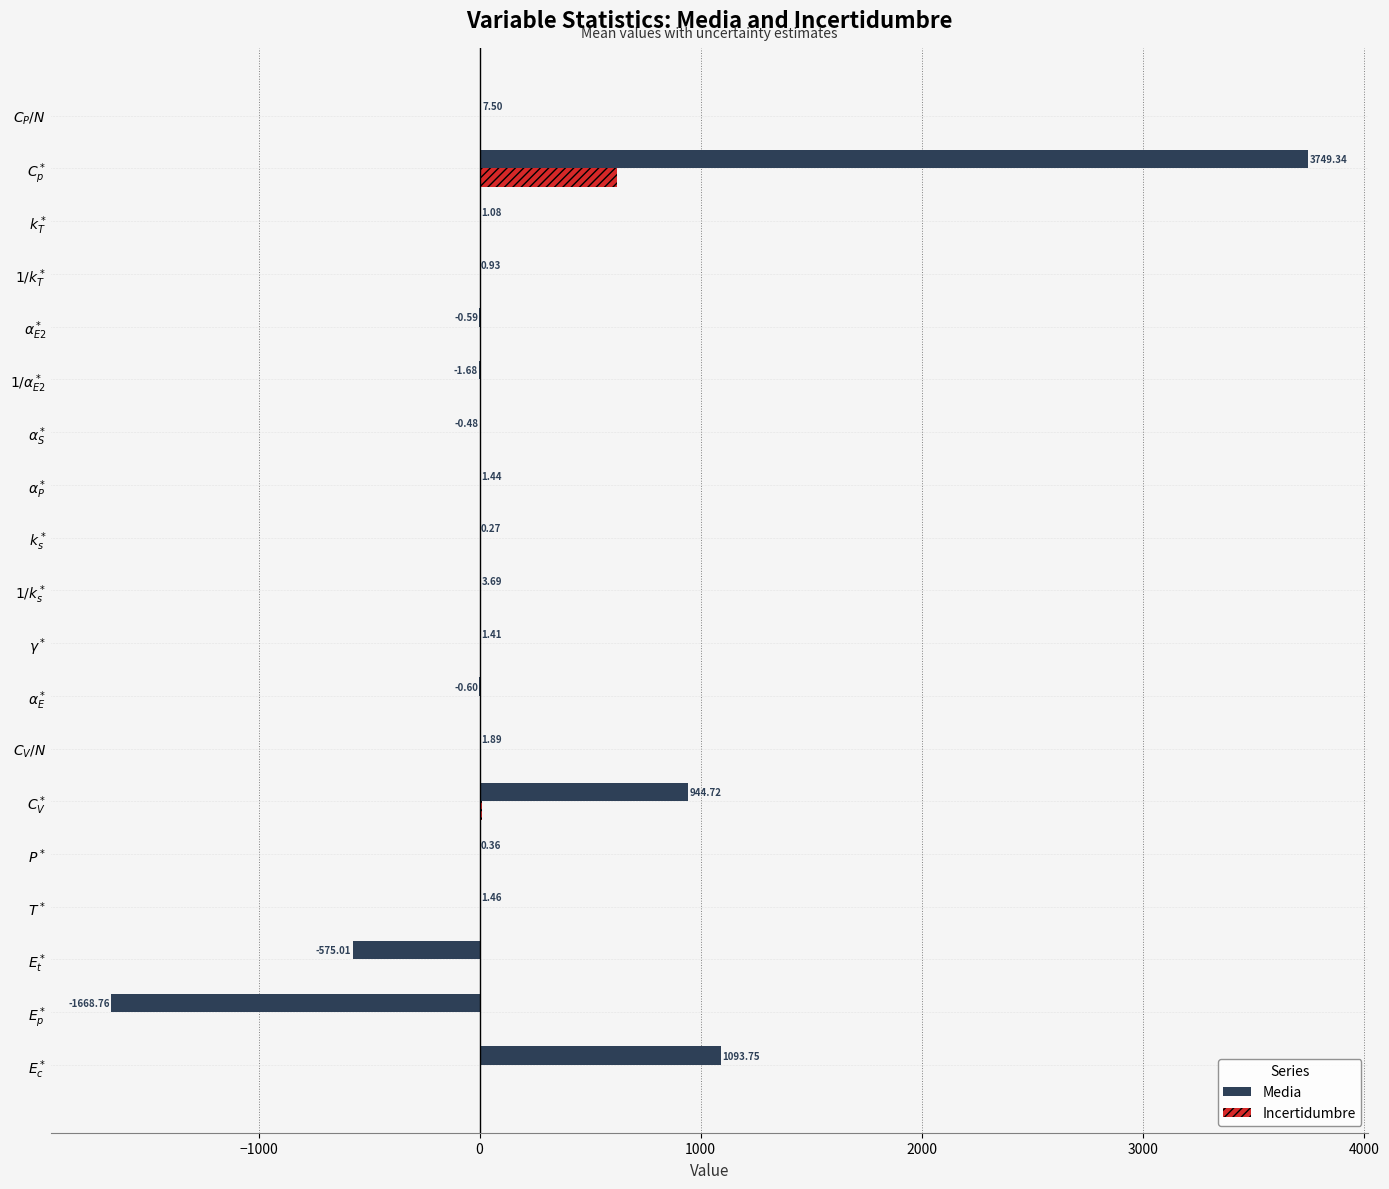

Which series has the largest total across all categories?

Media